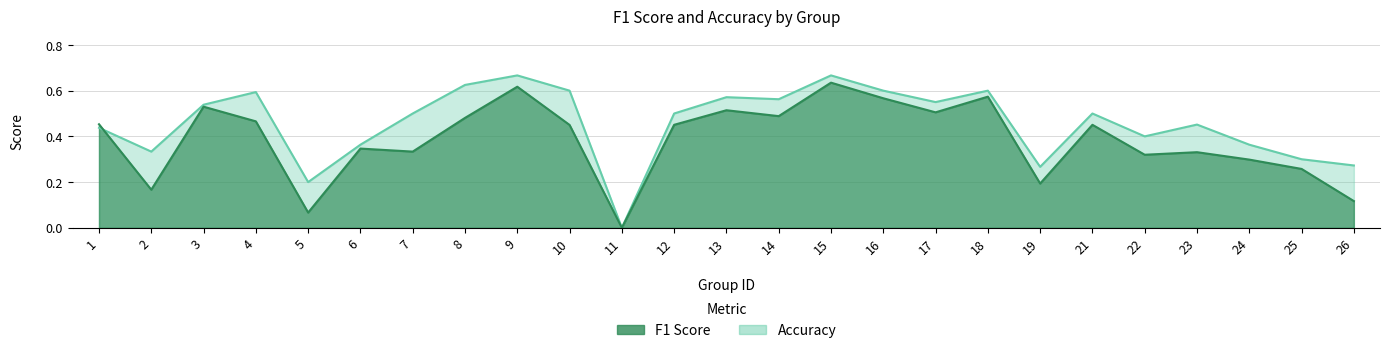

Reading right to left, extract all data points from this chart.

f1: 26=0.1	25=0.3	24=0.3	23=0.3	22=0.3	21=0.5	19=0.2	18=0.6	17=0.5	16=0.6	15=0.6	14=0.5	13=0.5	12=0.5	11=0.0	10=0.5	9=0.6	8=0.5	7=0.3	6=0.3	5=0.1	4=0.5	3=0.5	2=0.2	1=0.5
accuracy: 26=0.3	25=0.3	24=0.4	23=0.5	22=0.4	21=0.5	19=0.3	18=0.6	17=0.6	16=0.6	15=0.7	14=0.6	13=0.6	12=0.5	11=0.0	10=0.6	9=0.7	8=0.6	7=0.5	6=0.4	5=0.2	4=0.6	3=0.5	2=0.3	1=0.4